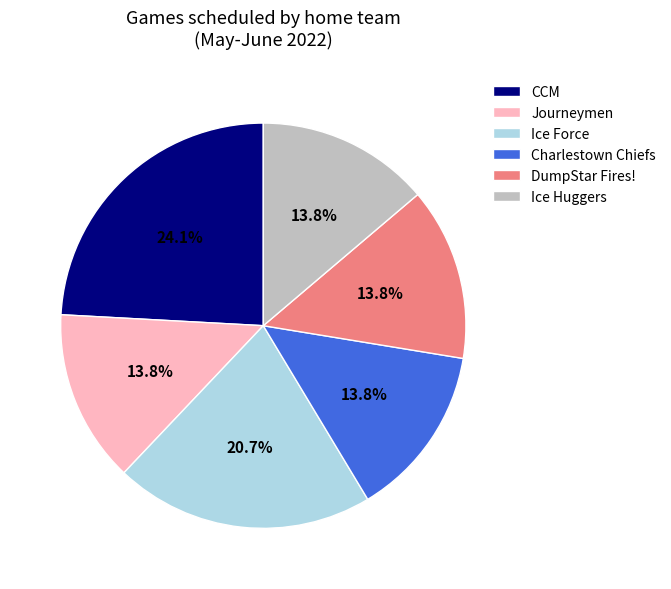

Approximately how many times larger is the value at Charlestown Chiefs compared to Journeymen?

1.0